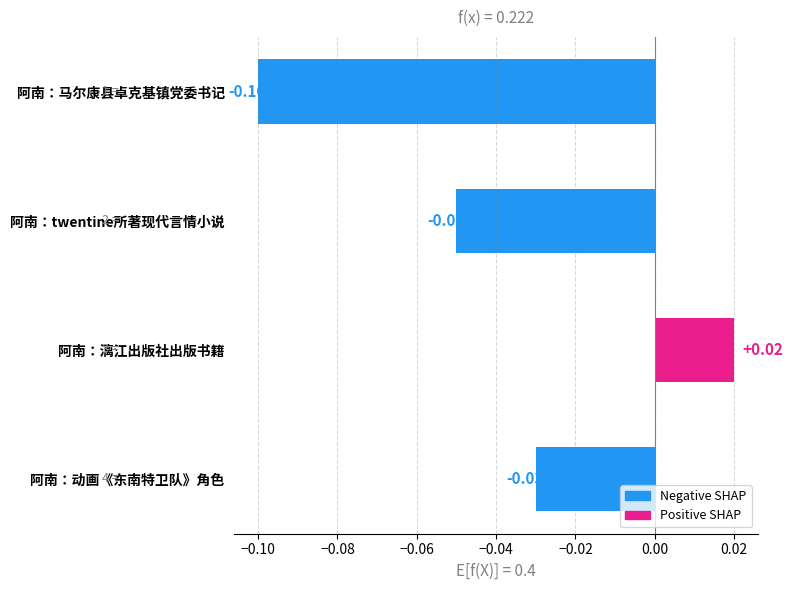

Which category has the lowest value across all series?

阿南：马尔康县卓克基镇党委书记